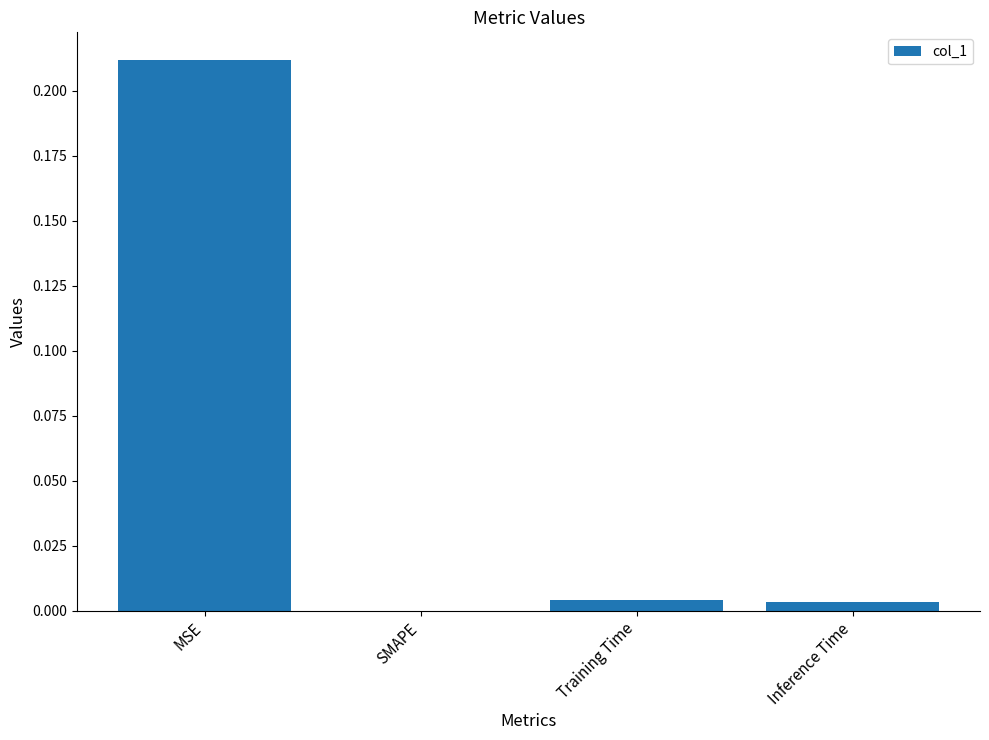

The chart shows a value of -0.1 at SMAPE. True or false?

False